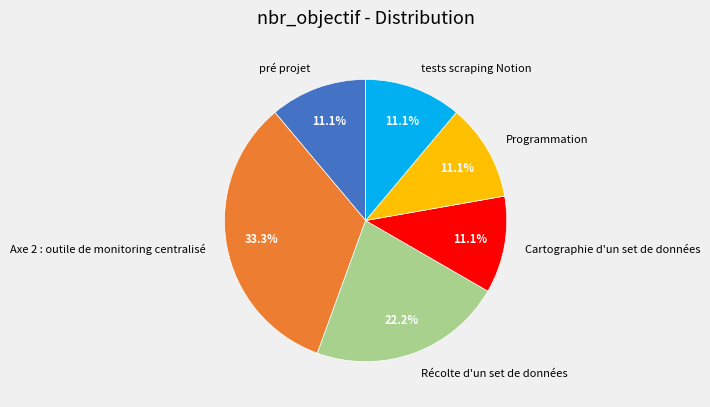

To the nearest percent, what is the difference between the Programmation and Récolte d'un set de données slice percentages?

11%